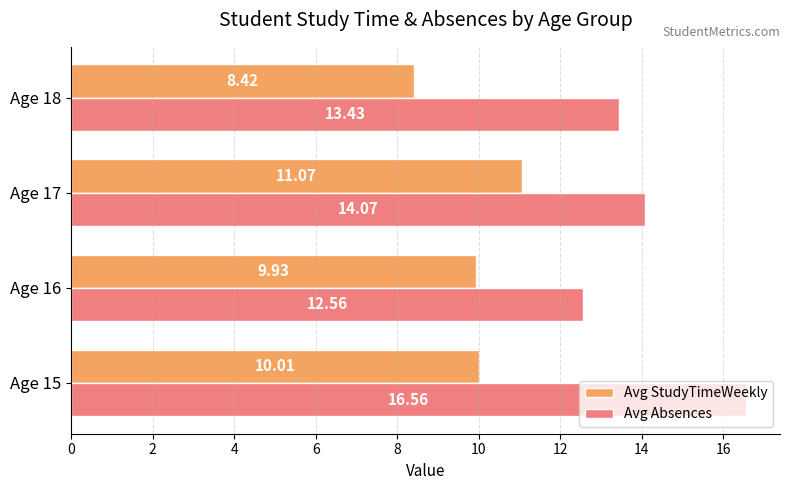

What is the spread (max minus min) of values at Age 18?

5.0